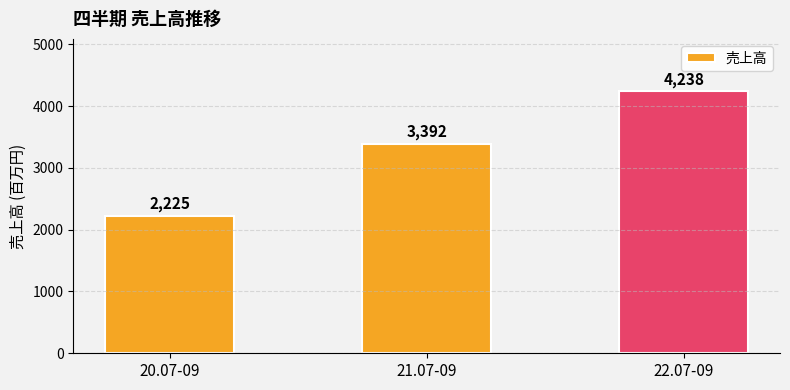

List the labels in order of value, smallest first.

20.07-09, 21.07-09, 22.07-09